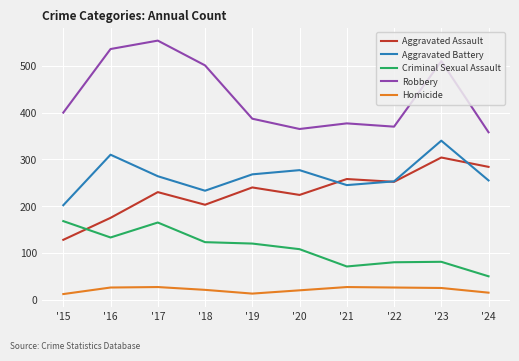

True or false: Homicide and Aggravated Assault cross at least once.

False